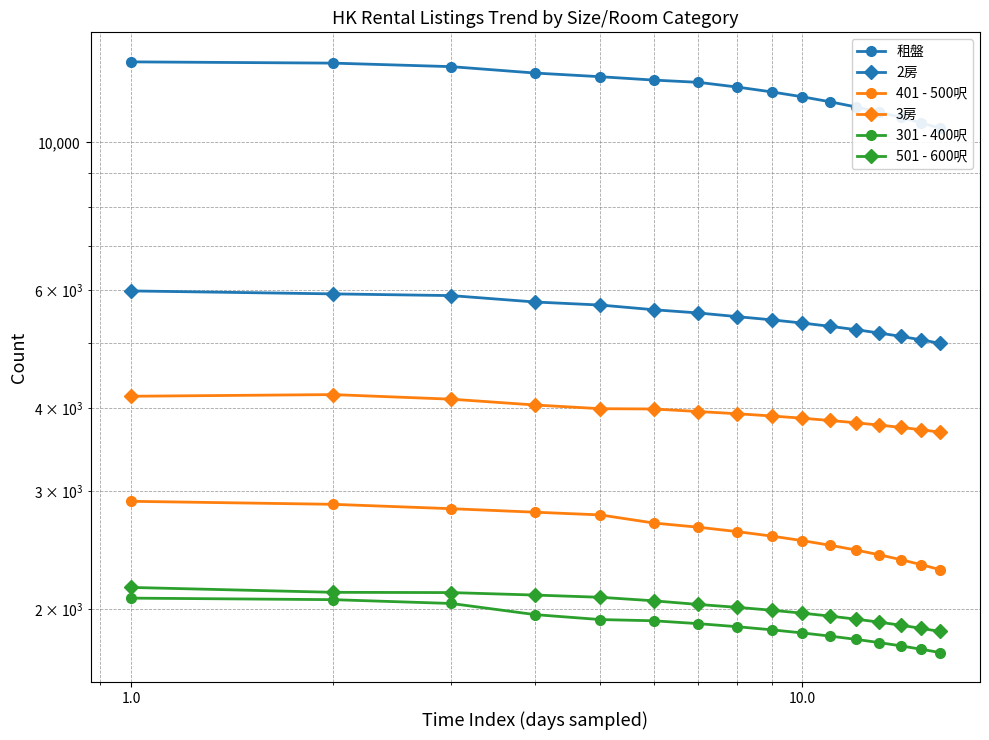

Is this an area chart (filled region under the line)?

No